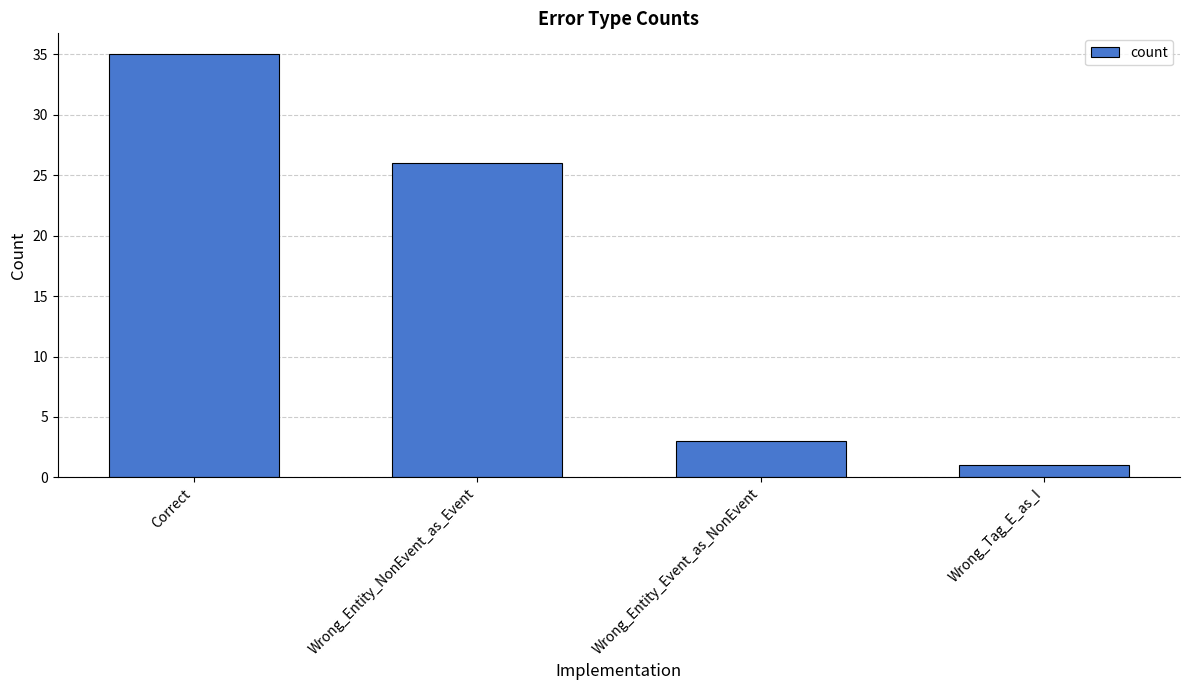

Where is the data nearest to the value 18?

Wrong_Entity_NonEvent_as_Event